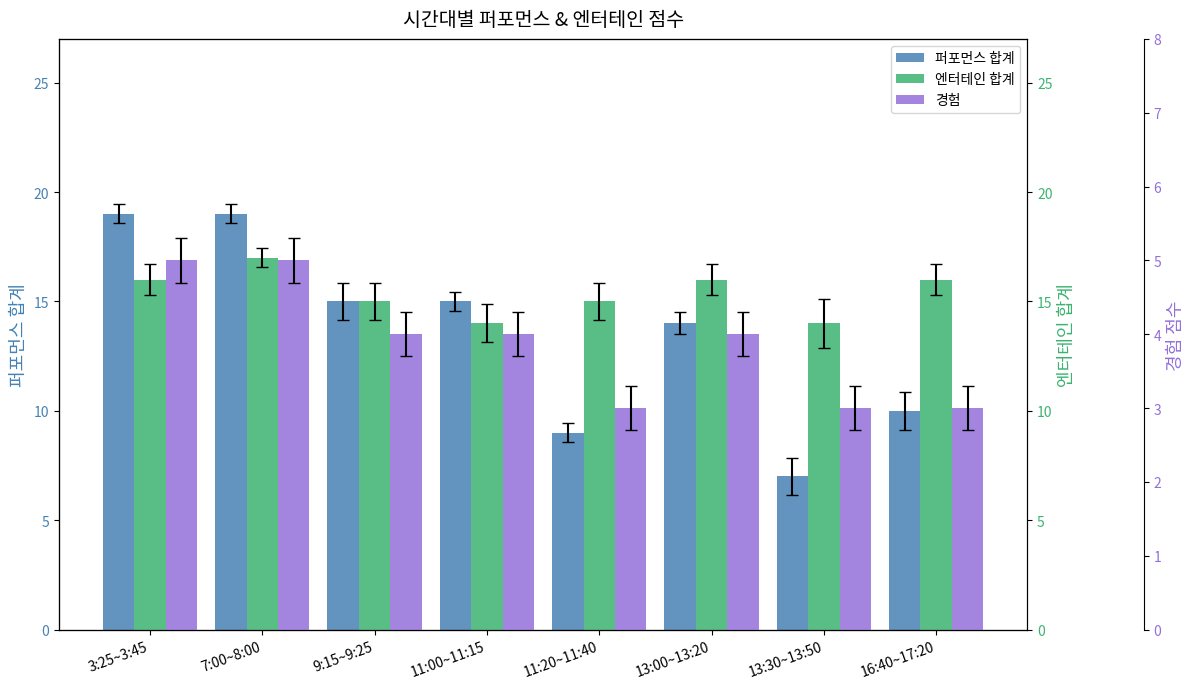

At which label does 경험 reach its peak?

3:25~3:45